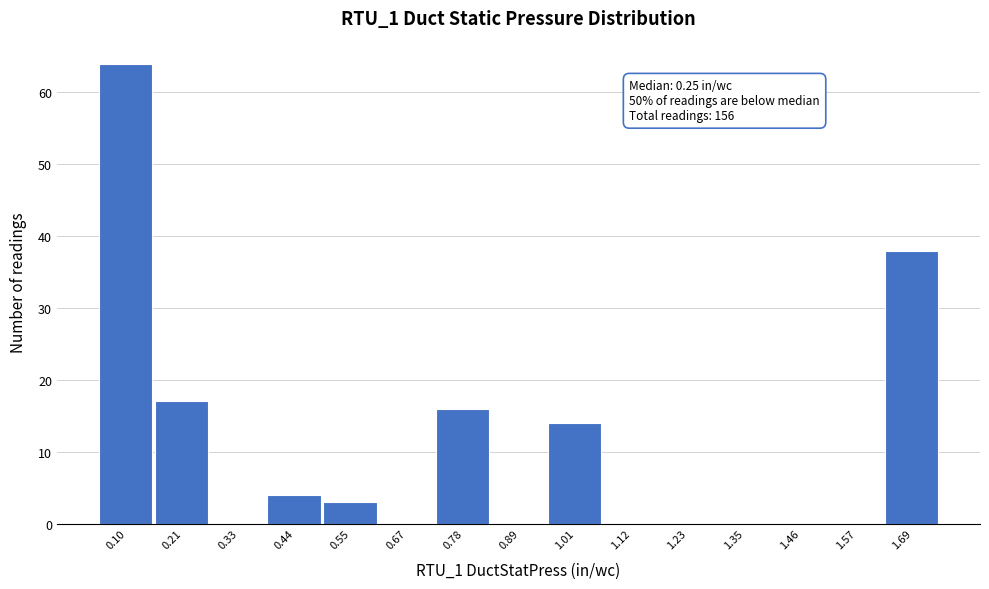

Reading right to left, what are all the values shown in this chart?

1.69=38	1.57=0	1.46=0	1.35=0	1.23=0	1.12=0	1.01=14	0.89=0	0.78=16	0.67=0	0.55=3	0.44=4	0.33=0	0.21=17	0.10=64